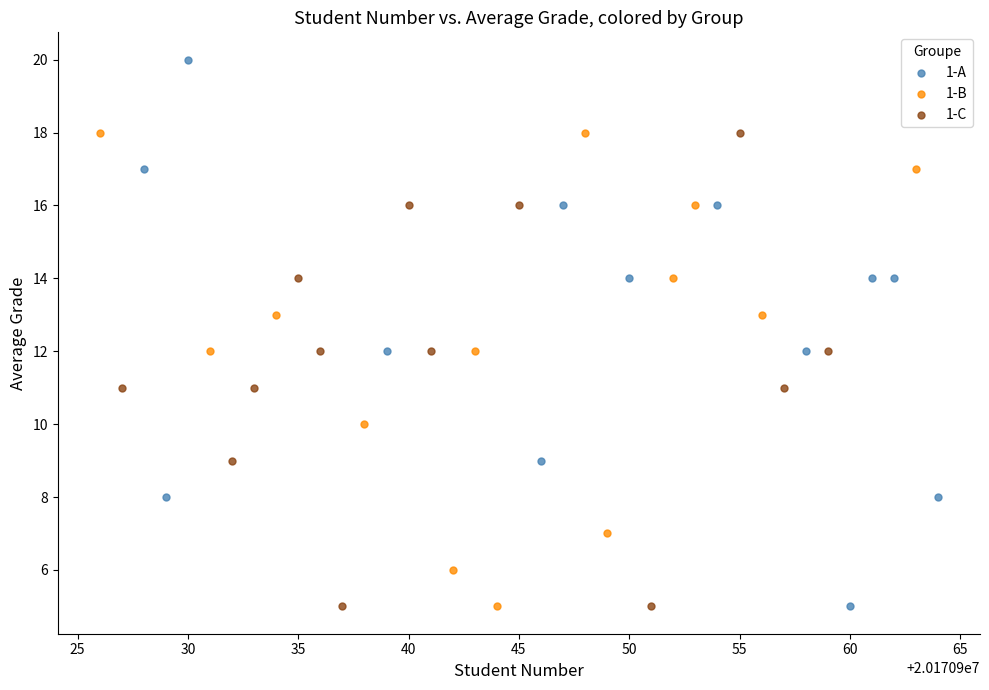

Which series reaches the maximum Y coordinate?

1-A